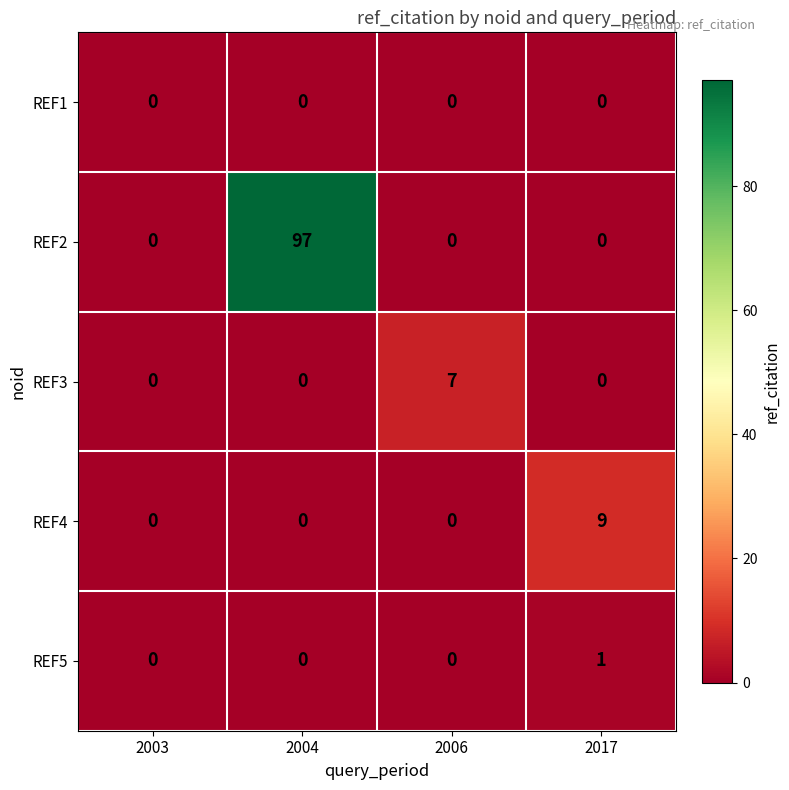

Reading right to left, transcribe all the data shown in this chart.

REF1: 0	0	0	0
REF2: 0	0	97	0
REF3: 0	7	0	0
REF4: 9	0	0	0
REF5: 1	0	0	0